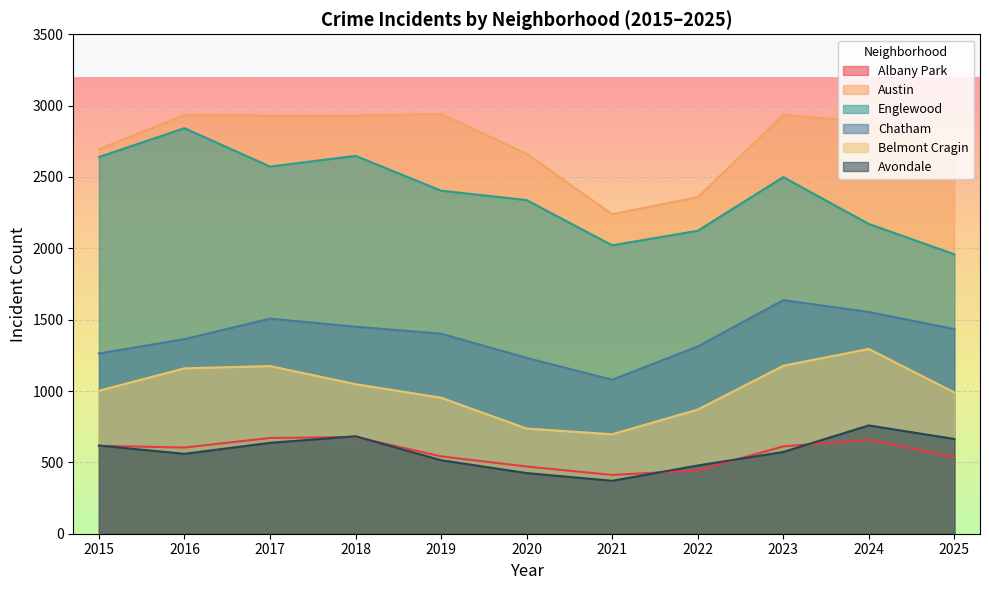

At how many categories does at least one series exceed 484?

11